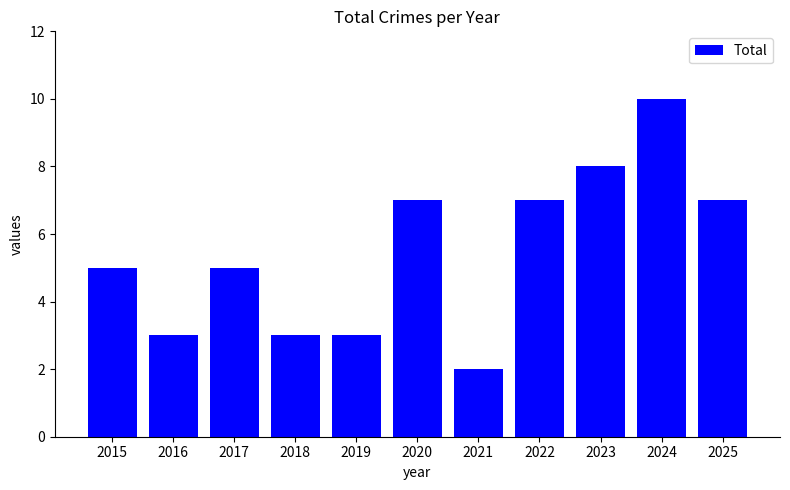

What is the difference between the maximum and minimum values?

8